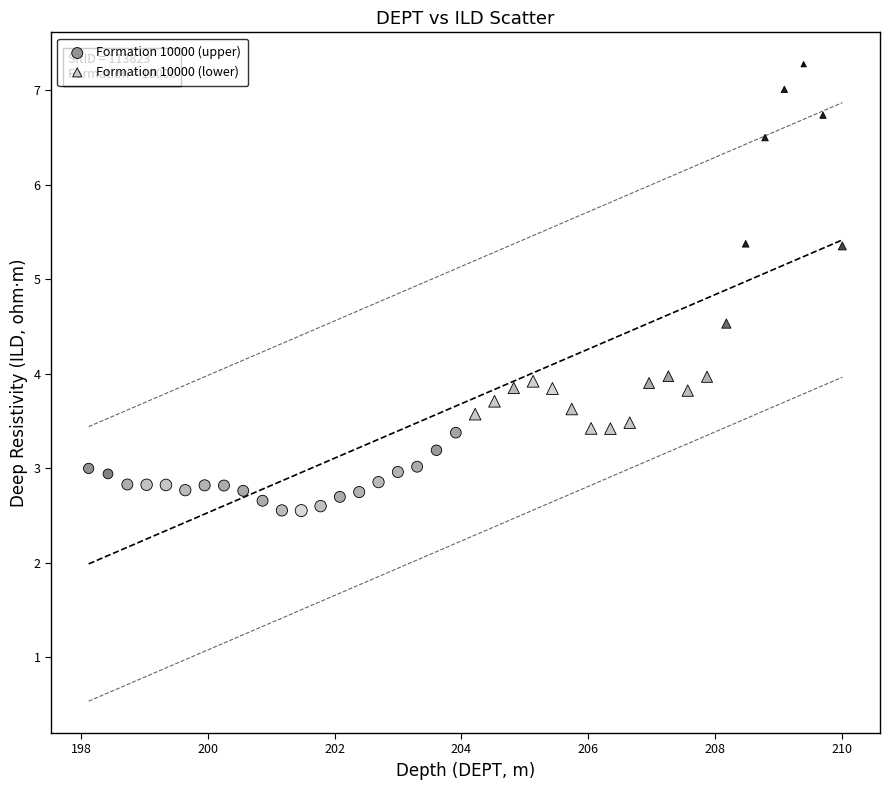

What are all the series names shown in the legend?

Formation 10000 (upper), Formation 10000 (lower)